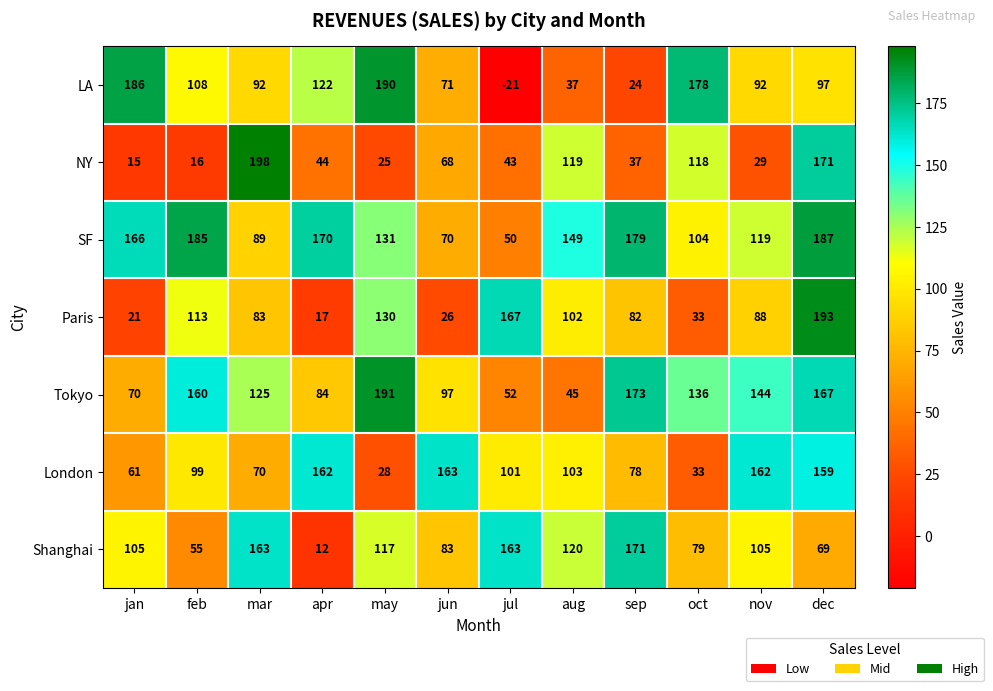

At which label is SF closest to 118?

nov